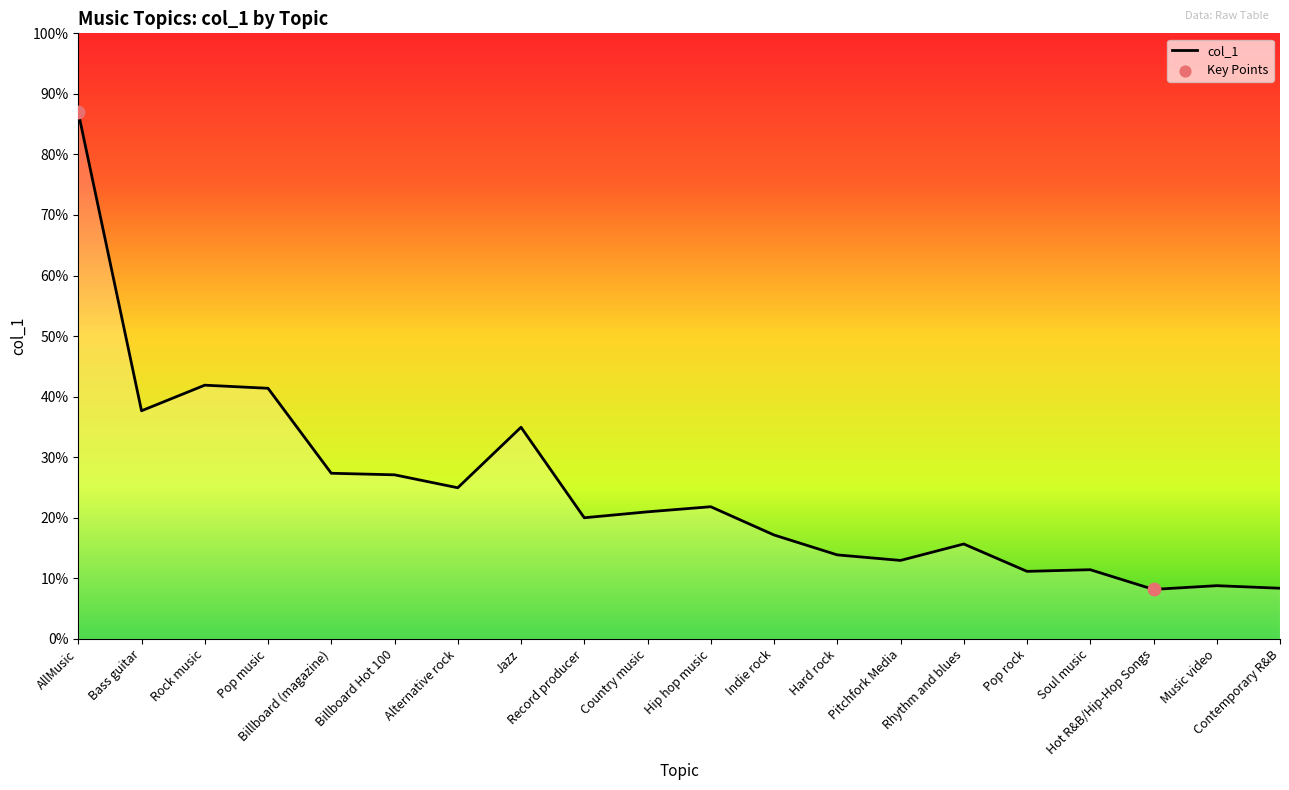

Approximately how many times larger is the value at Music video compared to Record producer?

0.4